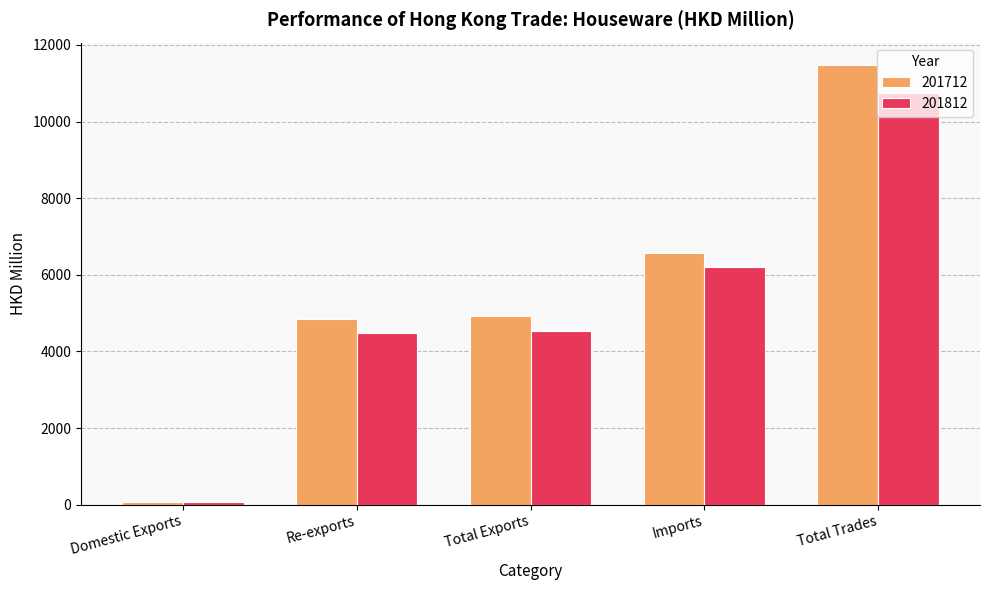

Reading left to right, list all the values displayed in this chart.

201712: Domestic Exports=70.7	Re-exports=4855.7	Total Exports=4926.4	Imports=6559.0	Total Trades=11485.4
201812: Domestic Exports=59.8	Re-exports=4475.5	Total Exports=4535.3	Imports=6198.6	Total Trades=10733.9